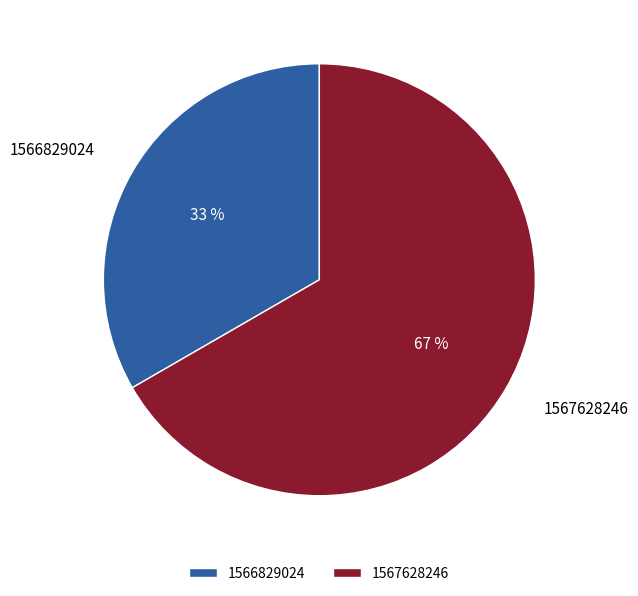

Which slice is the smallest?

1566829024